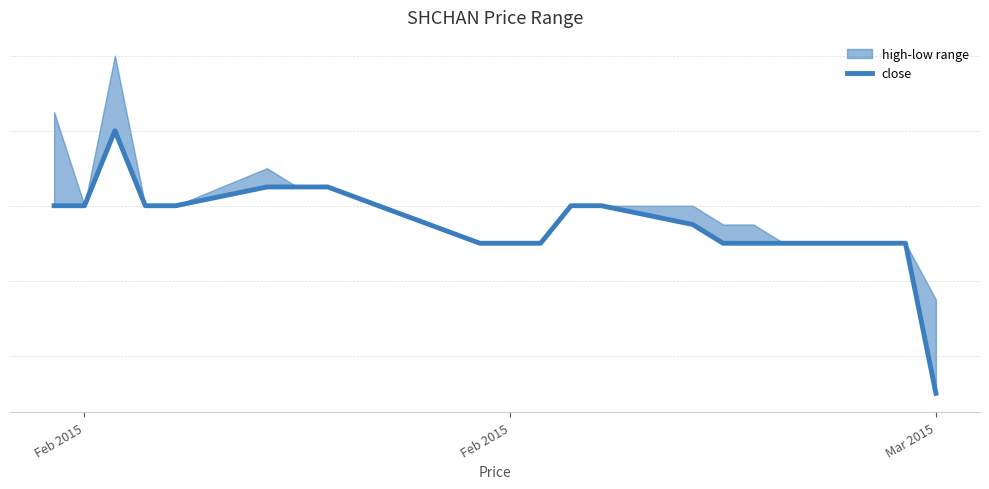

What is the difference between the maximum and minimum values?

0.1